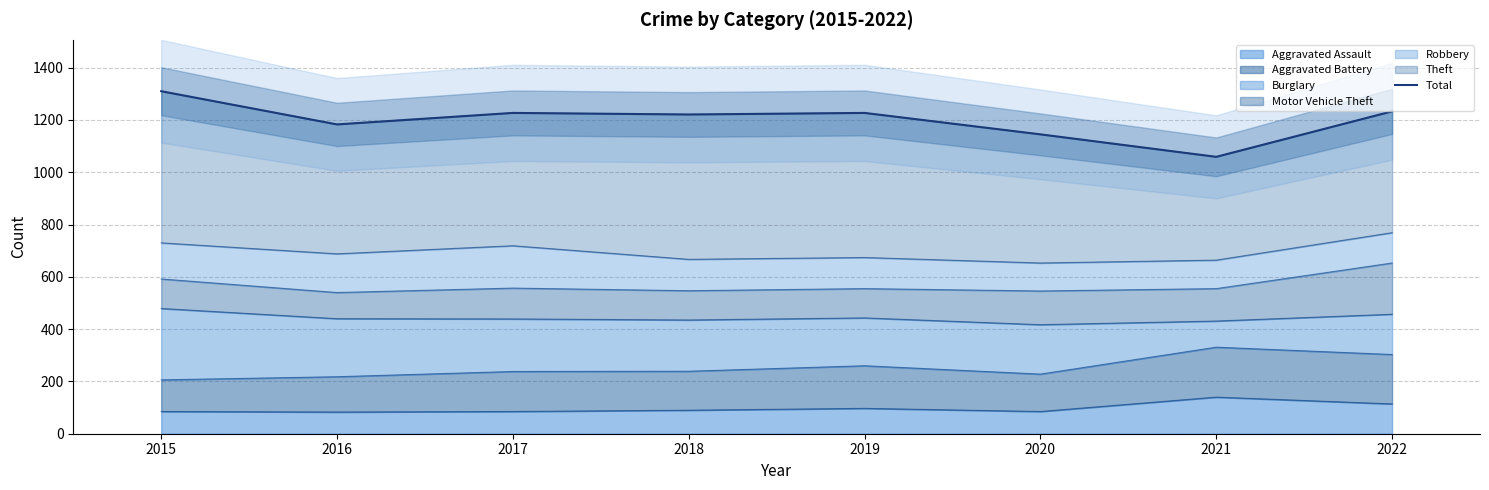

Count the number of categories in the chart.

8